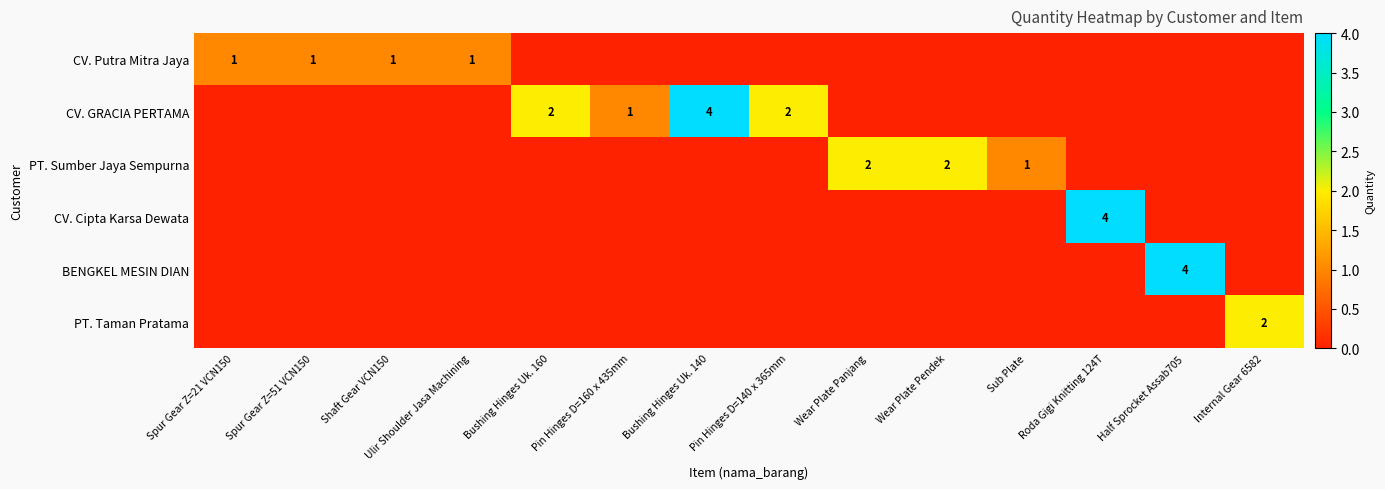

Count the number of categories in the chart.

14